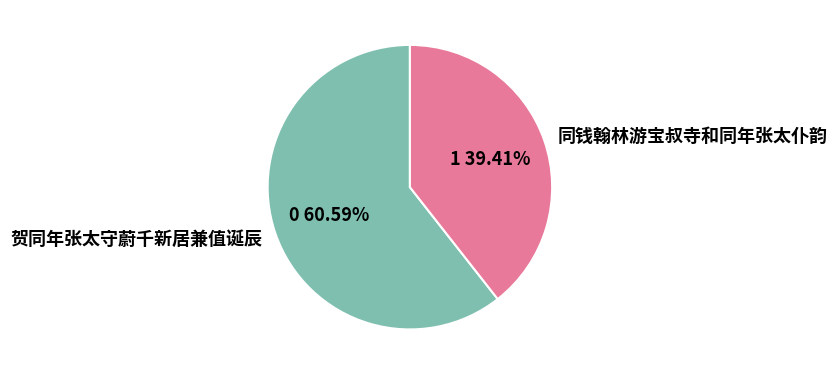

Does any single category account for the majority?

Yes